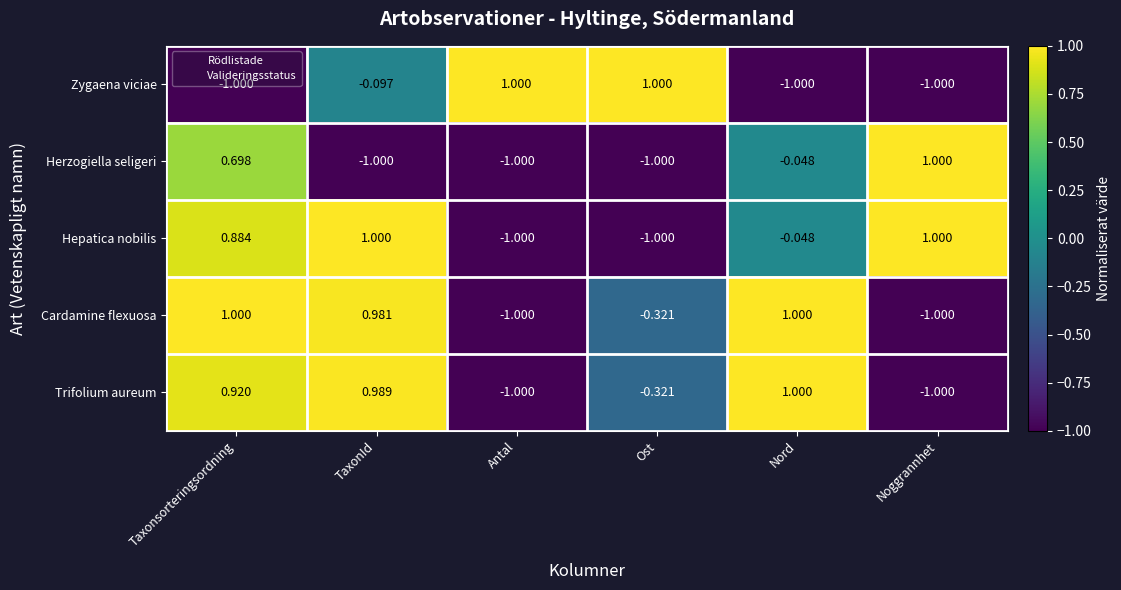

At which label does Herzogiella seligeri reach its peak?

Noggrannhet